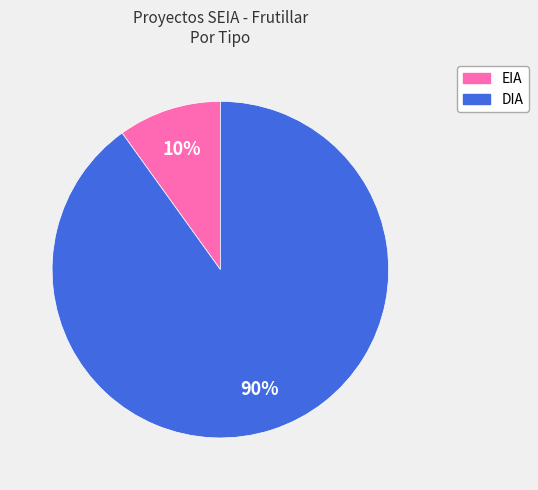

How many segments does this pie chart have?

2